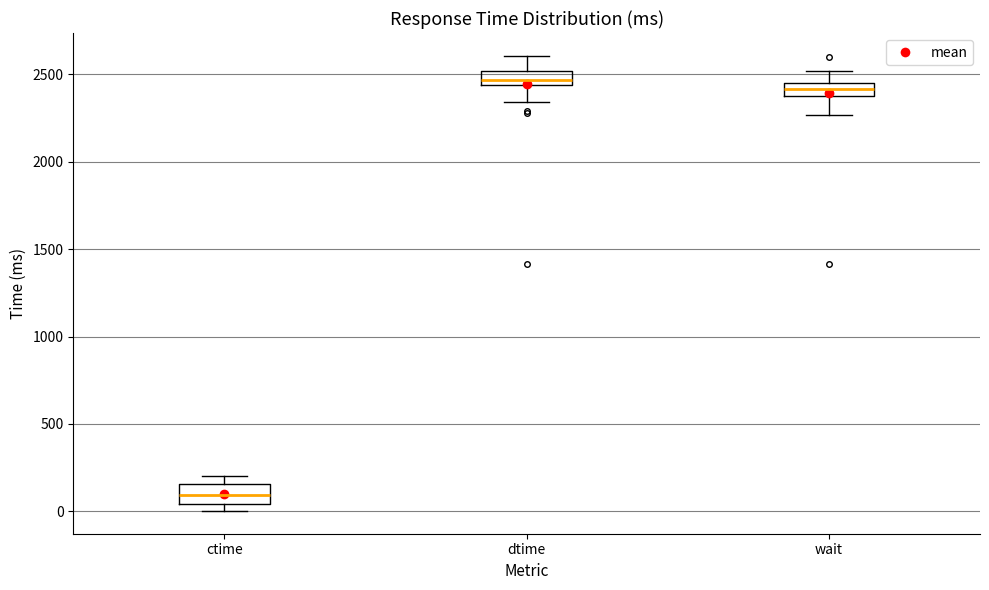

Where is the upper edge of the box for wait on the y-axis? The values are not printed on the chart, so give them approximately, as read against the axis.

2450